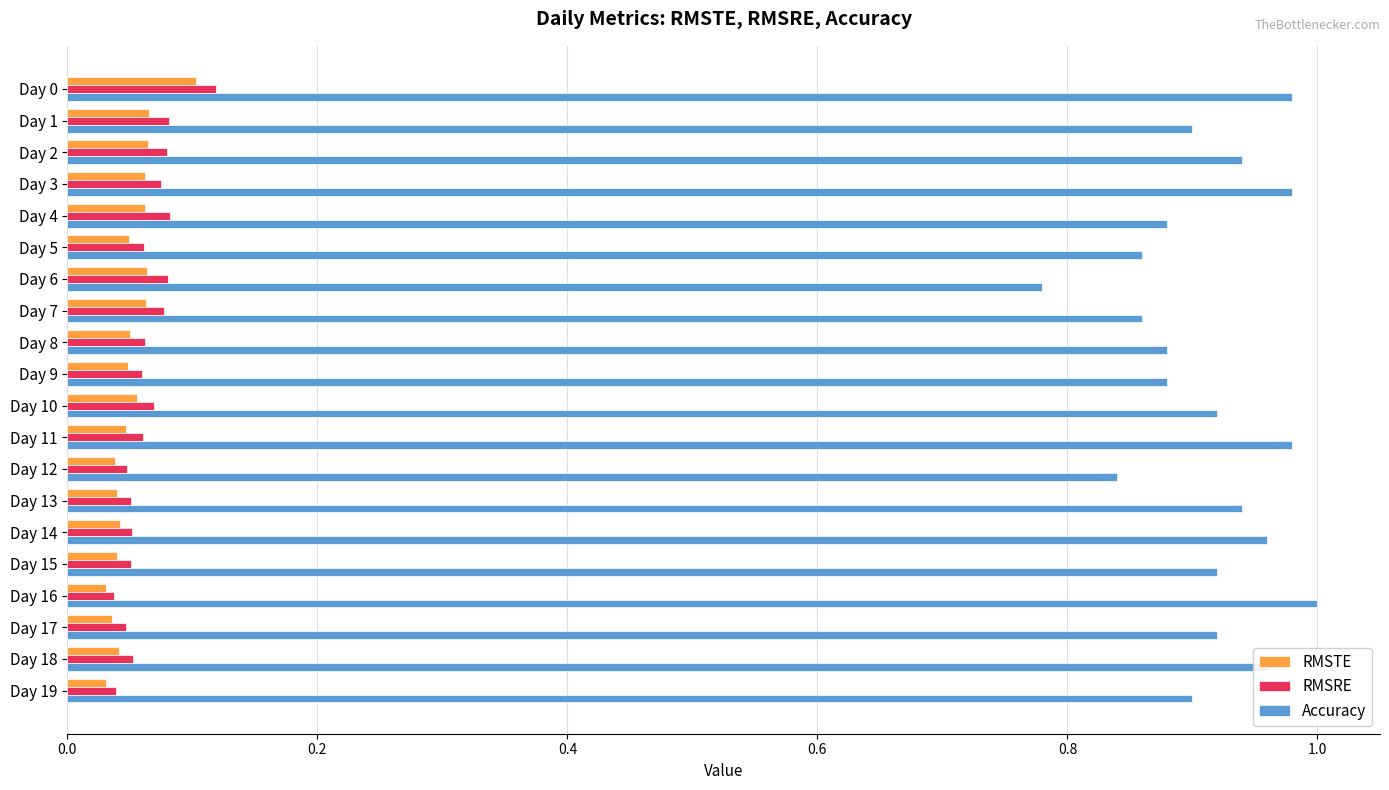

Which category has the lowest value in the Accuracy series?

Day 6